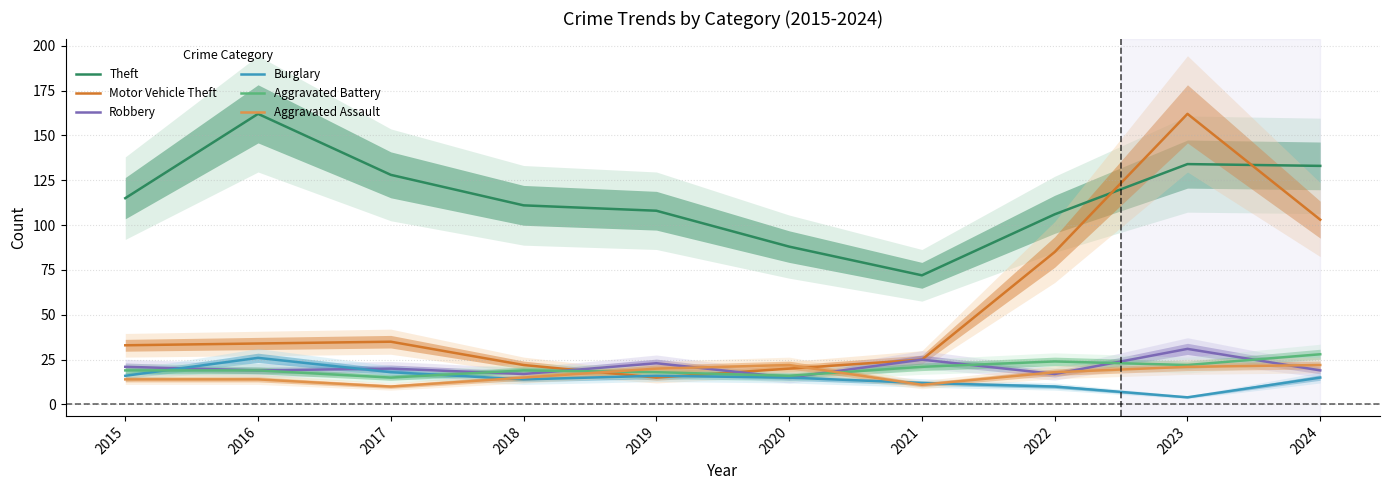

How many intersections are there between Robbery and Aggravated Assault?

5